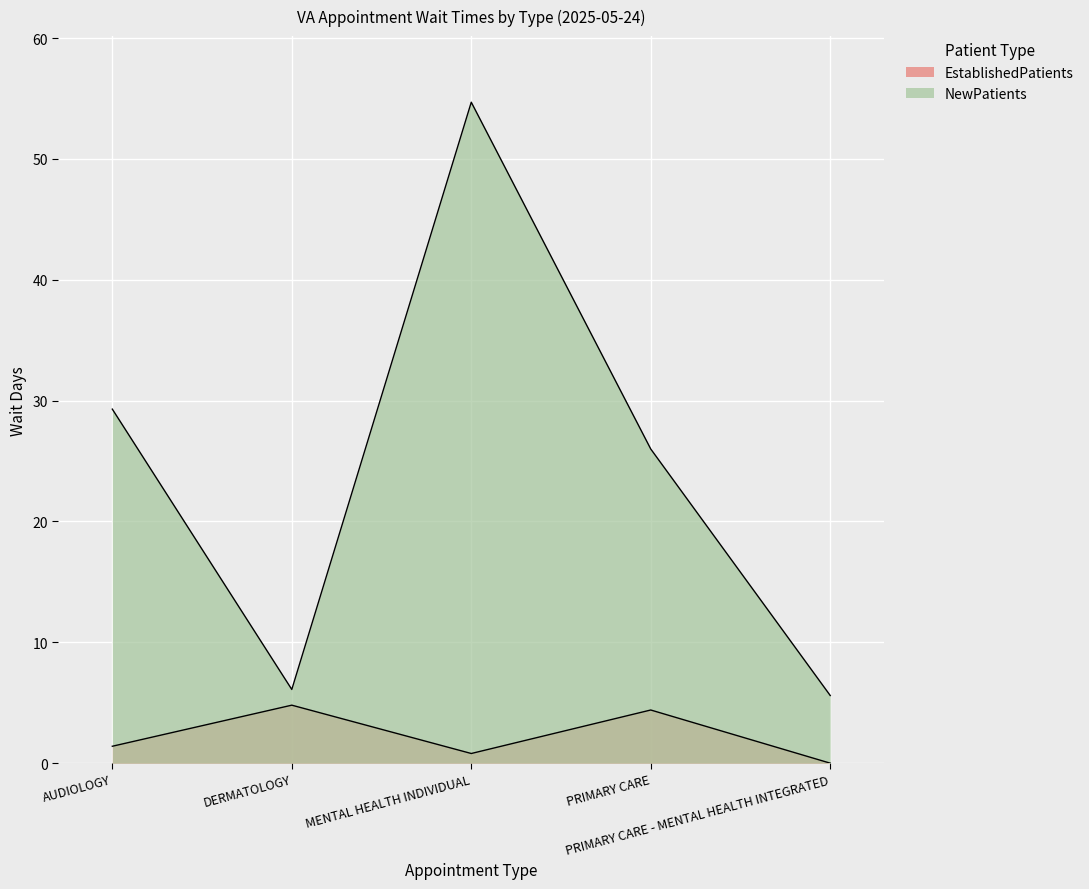

At DERMATOLOGY, list the series in order from largest to smallest.

NewPatients, EstablishedPatients